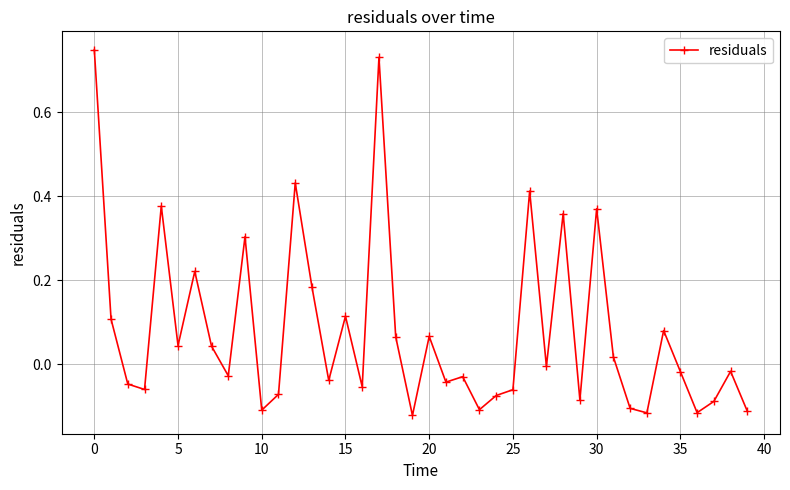

True or false: the data has more than 0 interior local peaks.

True